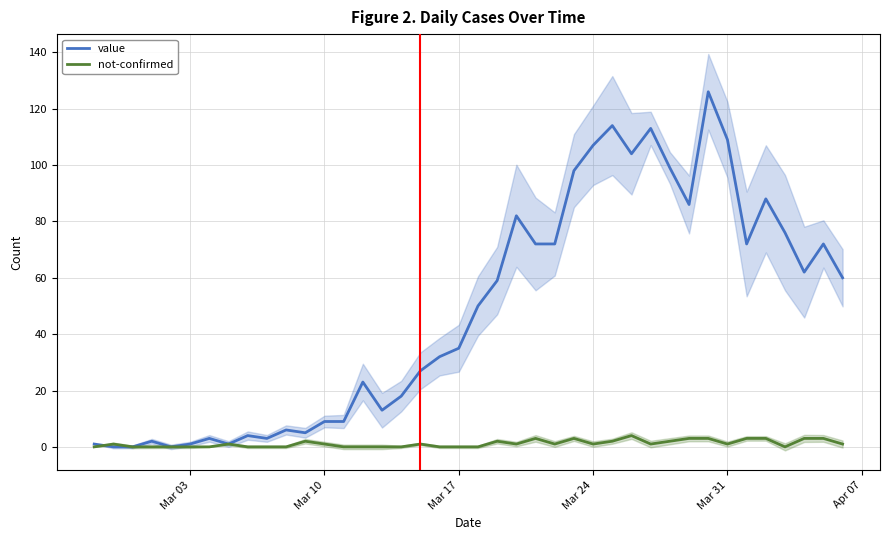

True or false: value has a value of 57 at Mar 17.

False